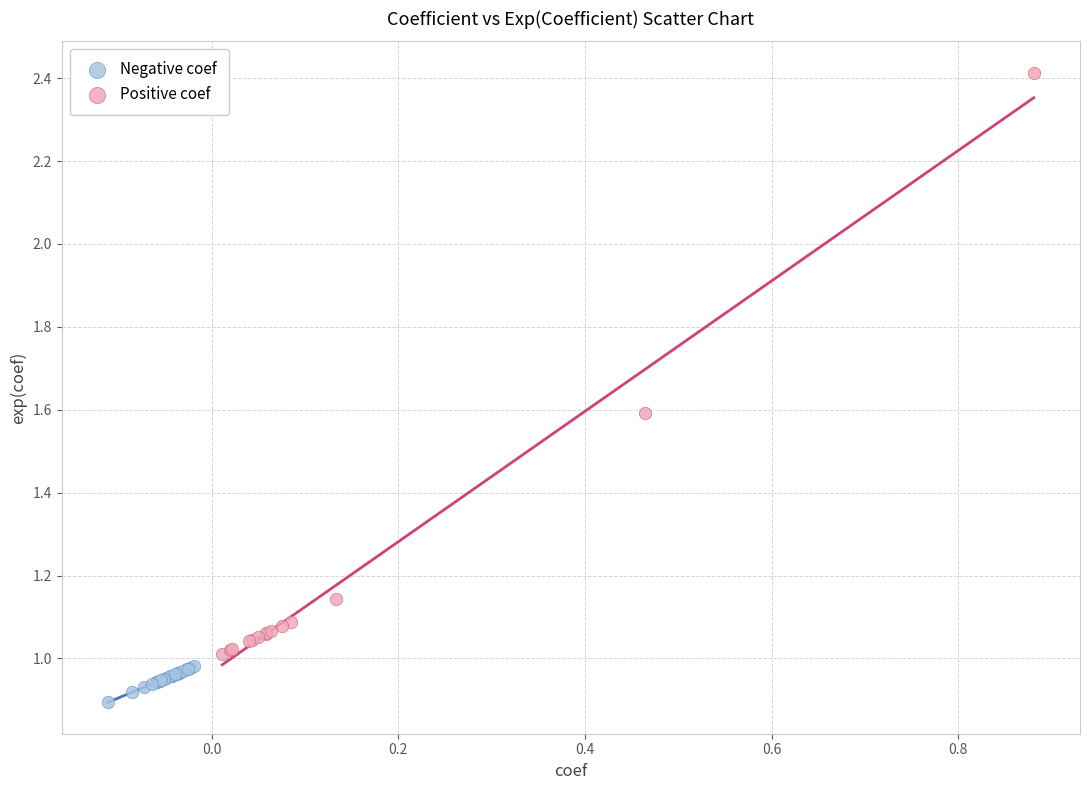

Which series contains the highest Y value?

Positive coef